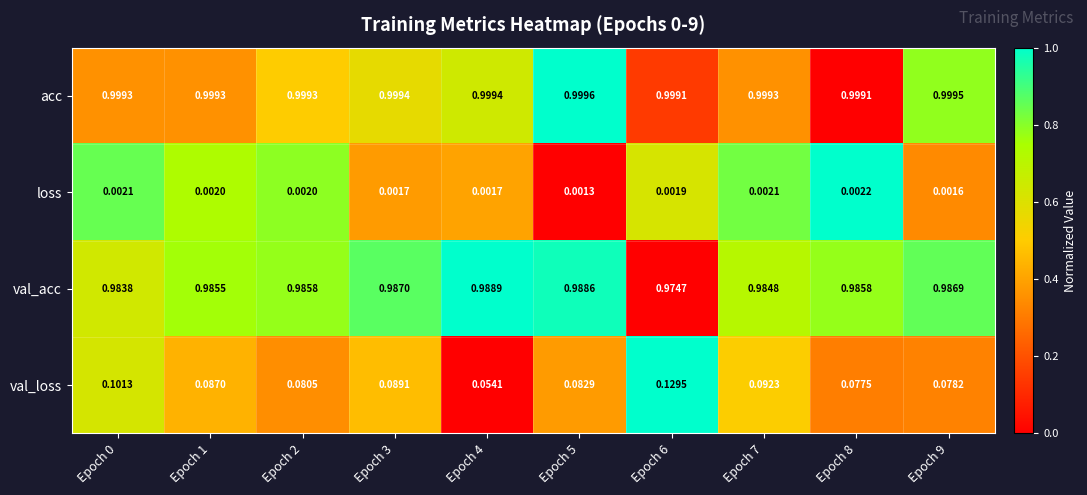

What is the total value across all series at Epoch 6?

2.1